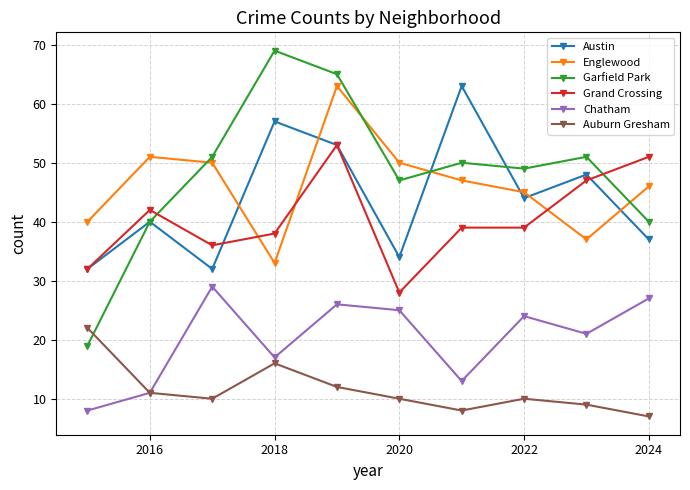

What is the maximum value for Auburn Gresham?

22